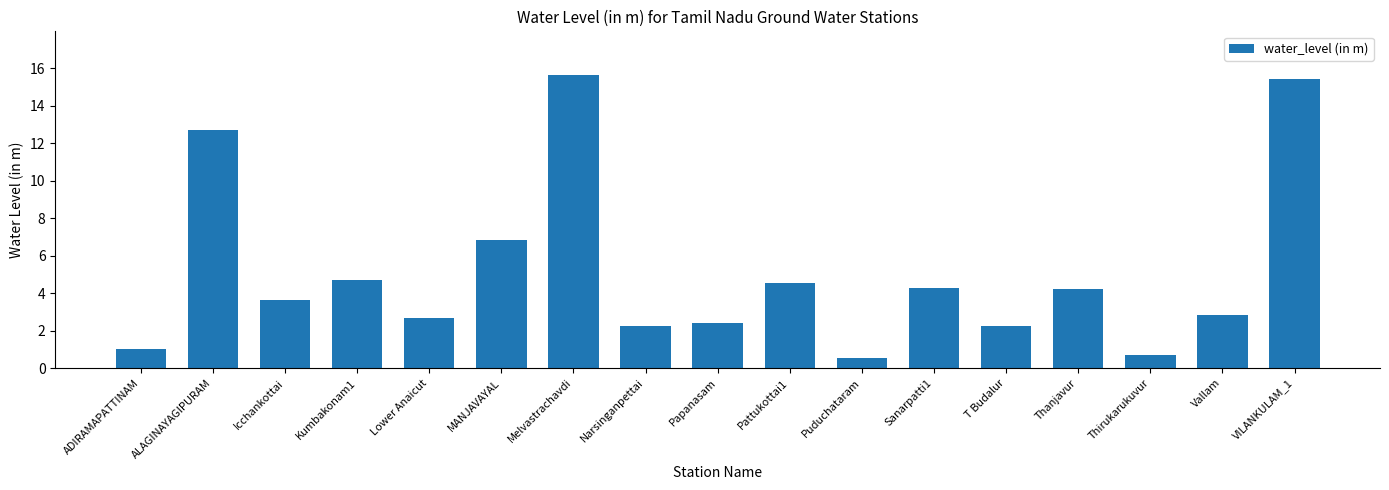

Which category has the highest value across all series?

Melvastrachavdi